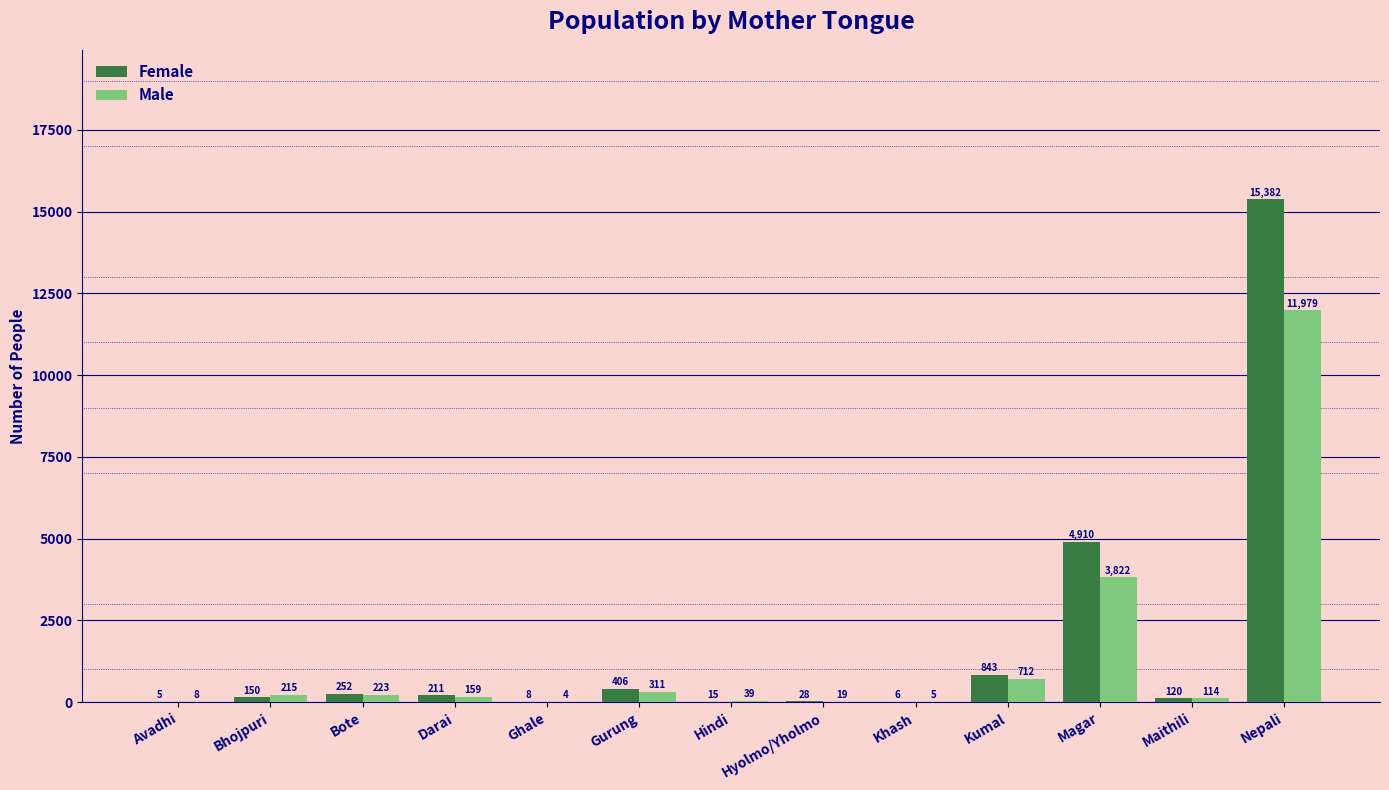

What value does the Male series have at Bhojpuri, to the nearest 10?

220